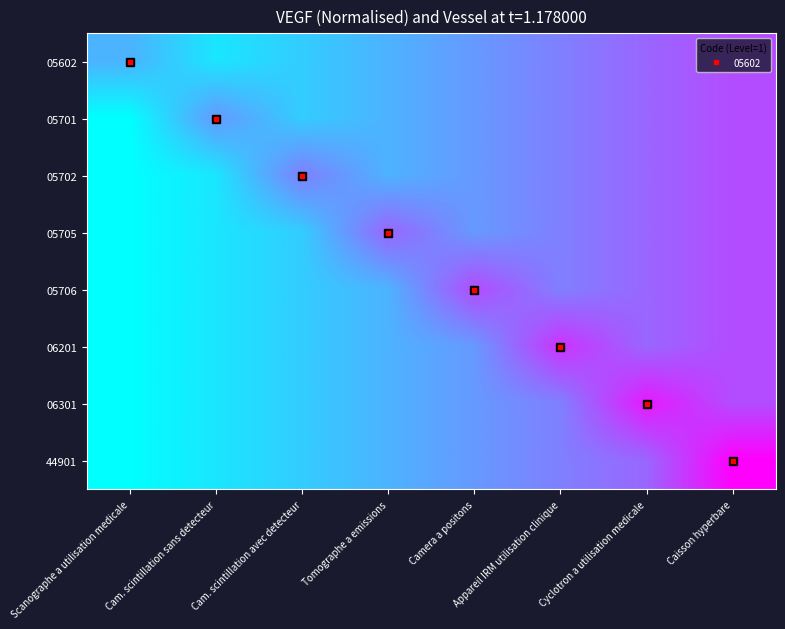

At how many categories does at least one series exceed 0?

8